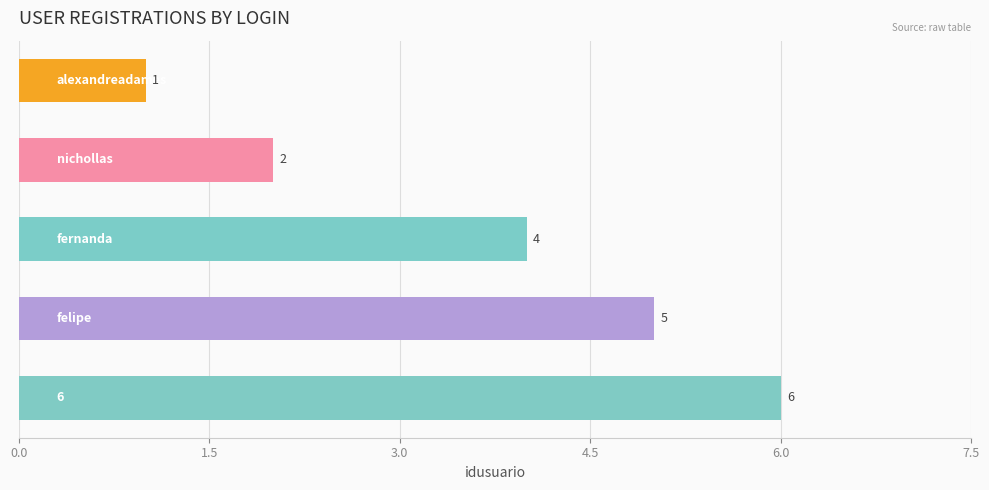

What is the value of the 1st bar from the top?

1